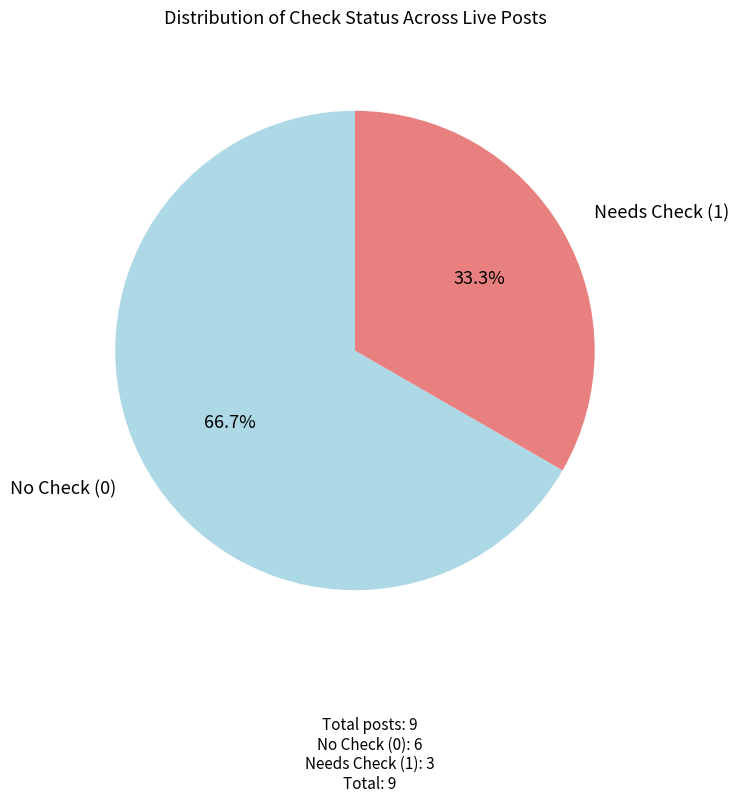

Is there any slice that represents more than half of the pie?

Yes